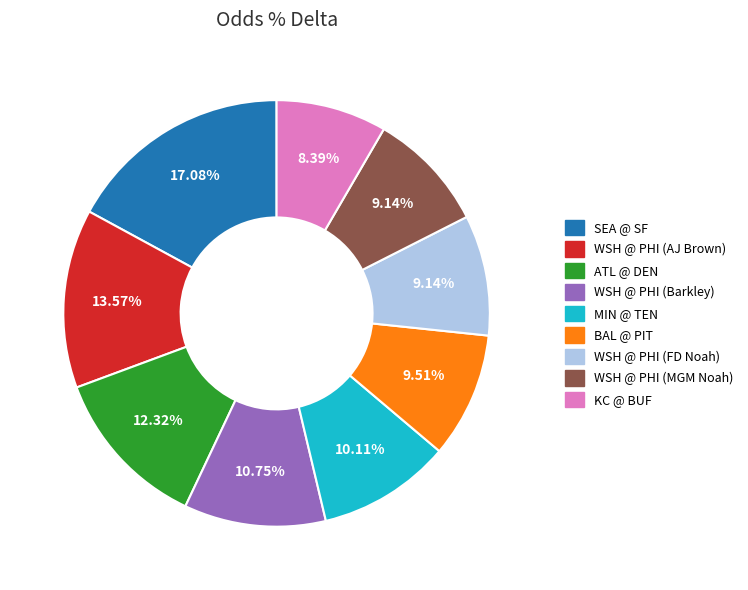

Does any single category account for the majority?

No